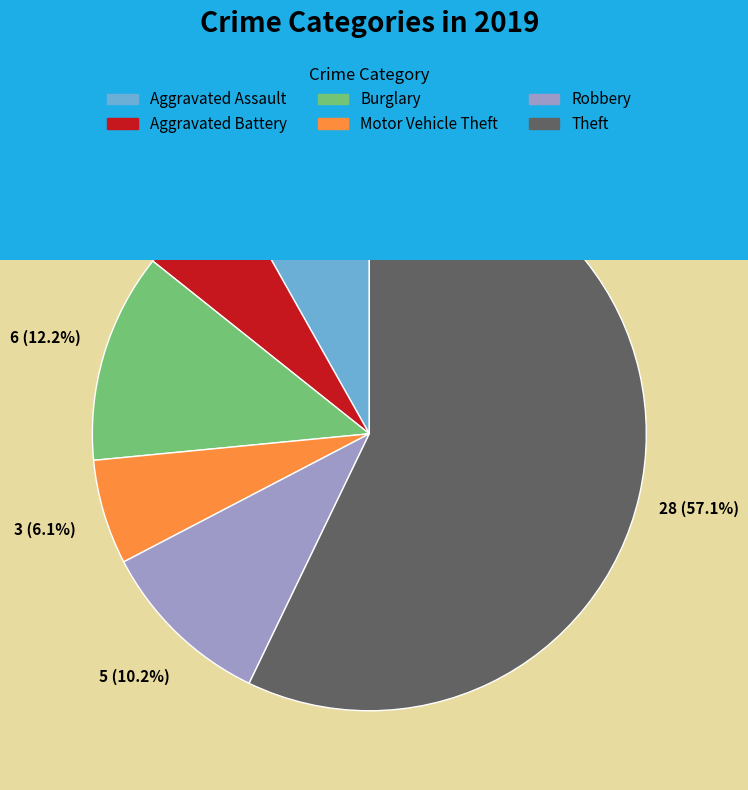

Does Motor Vehicle Theft represent more than half of the total?

No